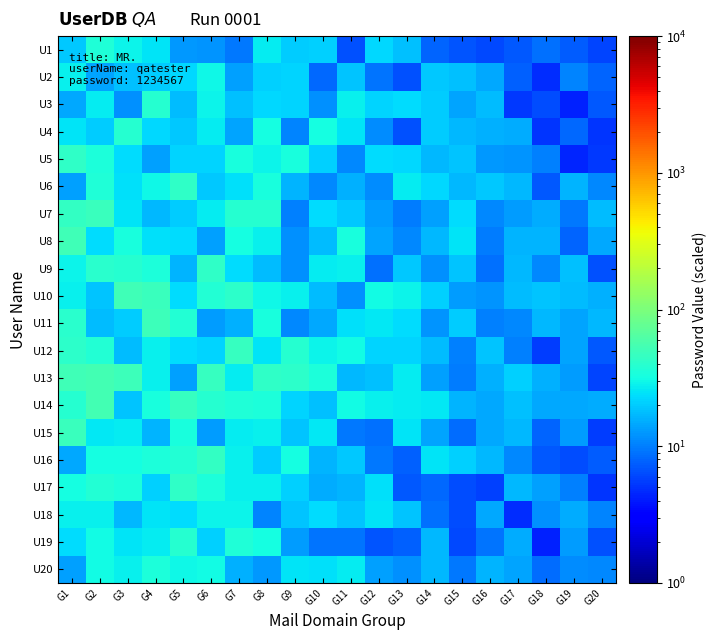

Between G16 and G12, which is larger?

G12